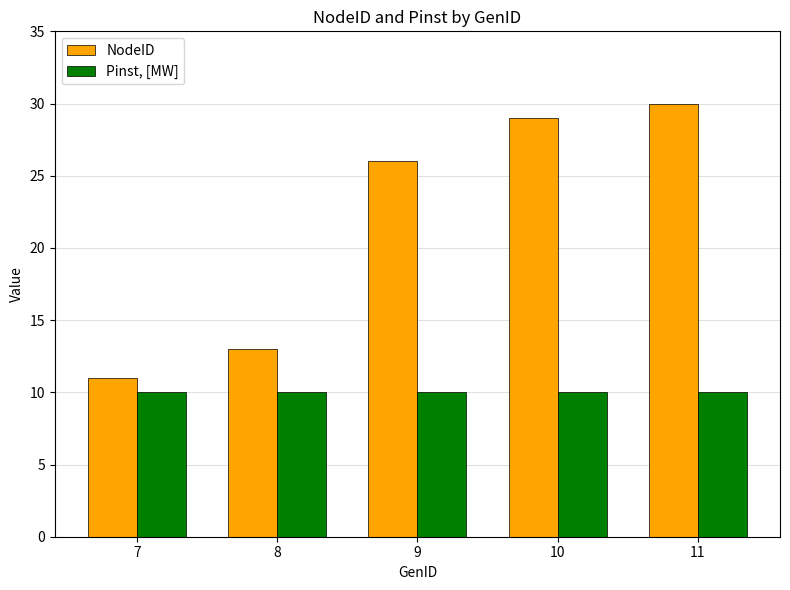

True or false: NodeID has a value of 54 at 11.

False